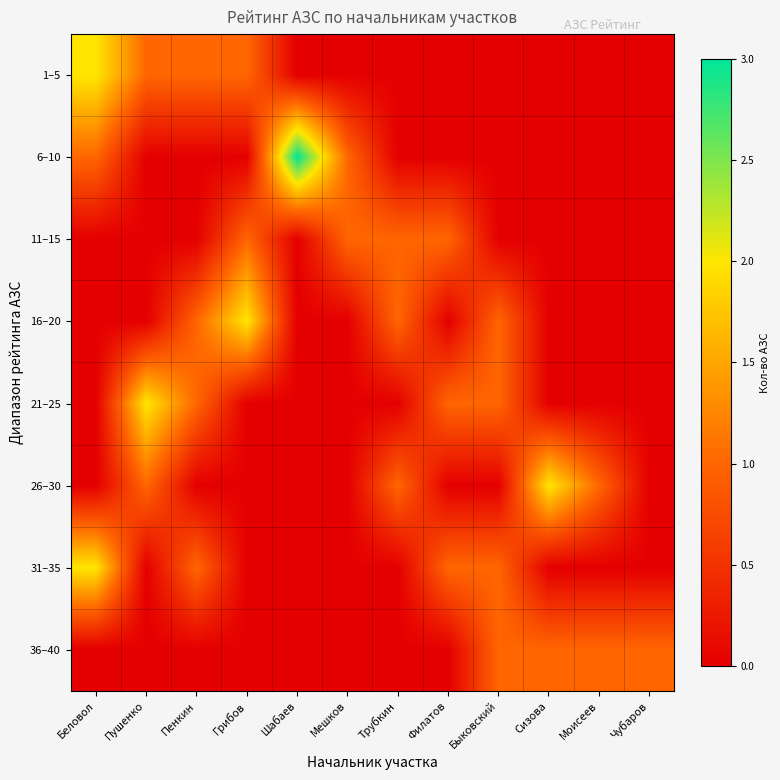

Between Сизова and Филатов, which is larger?

Сизова